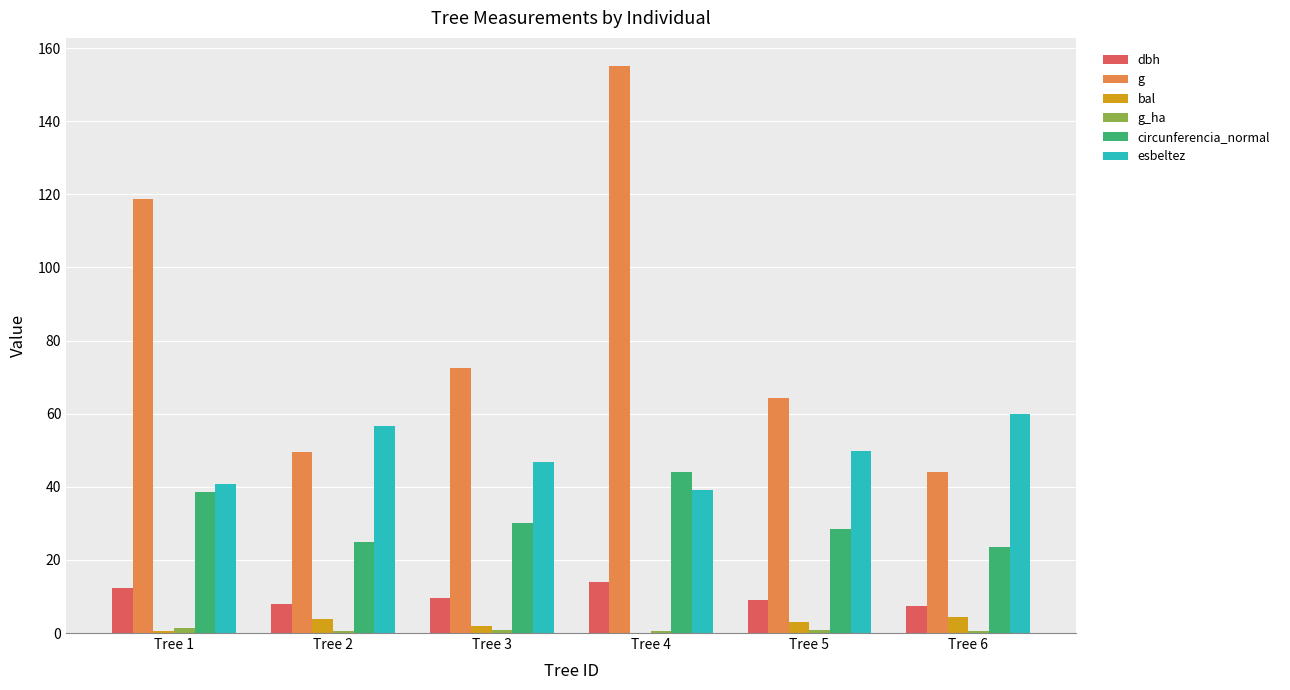

Which series has the largest range (max minus min)?

g